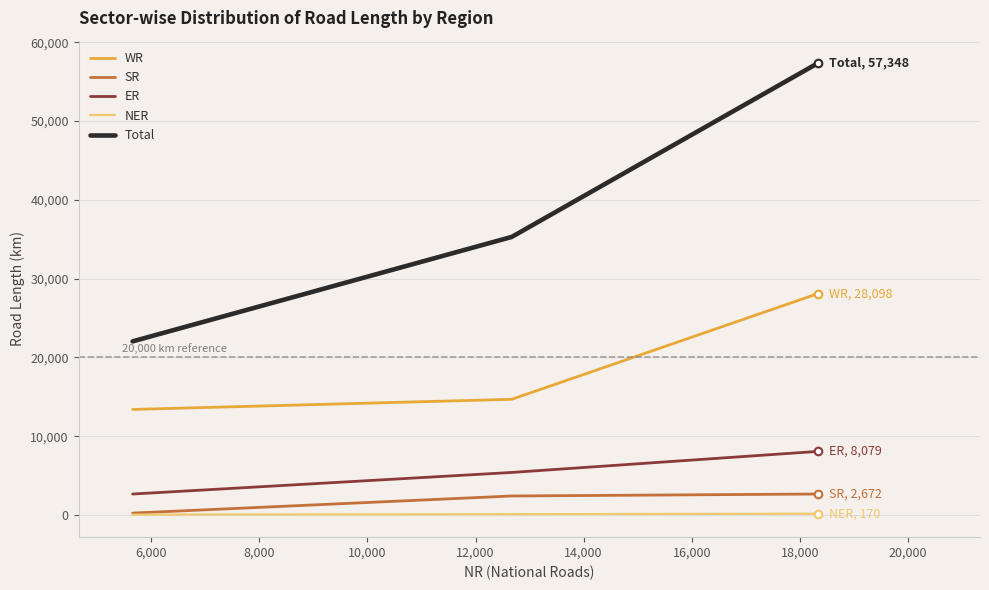

Which series has the largest total across all categories?

Total